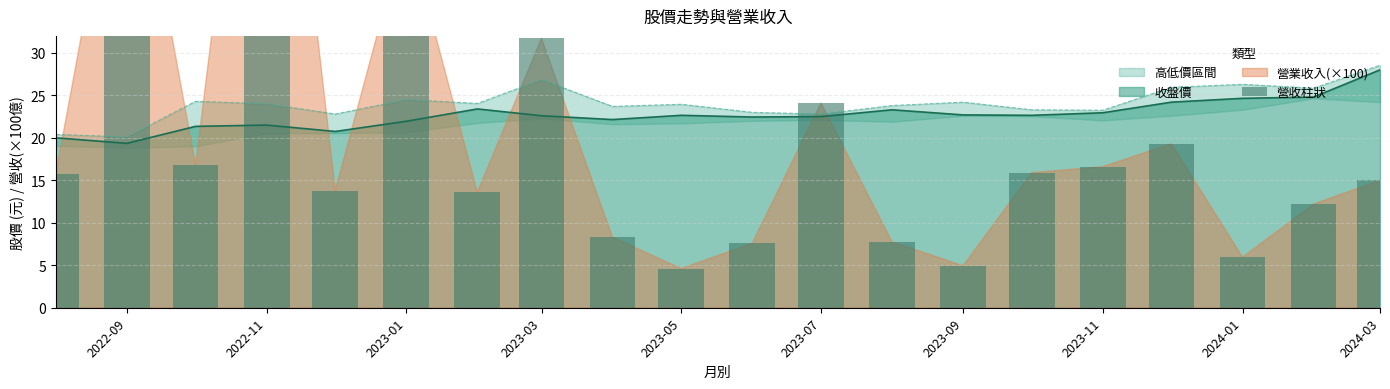

What is the sum of all values?

423.8